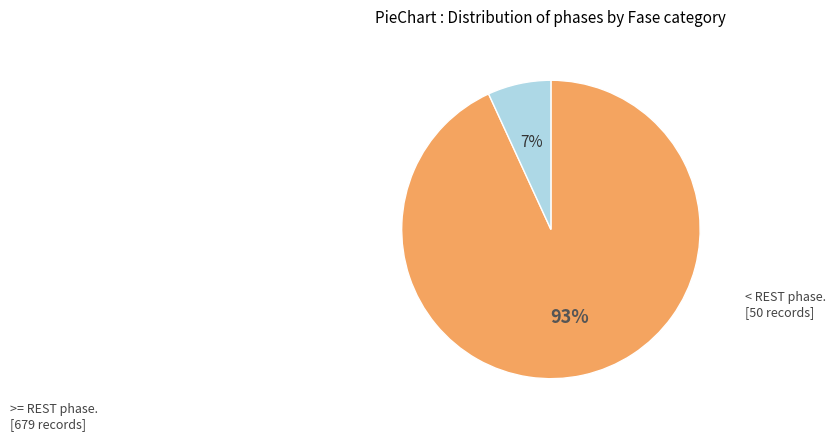

To the nearest percent, what is the difference between the largest and smallest slice percentages?

86%